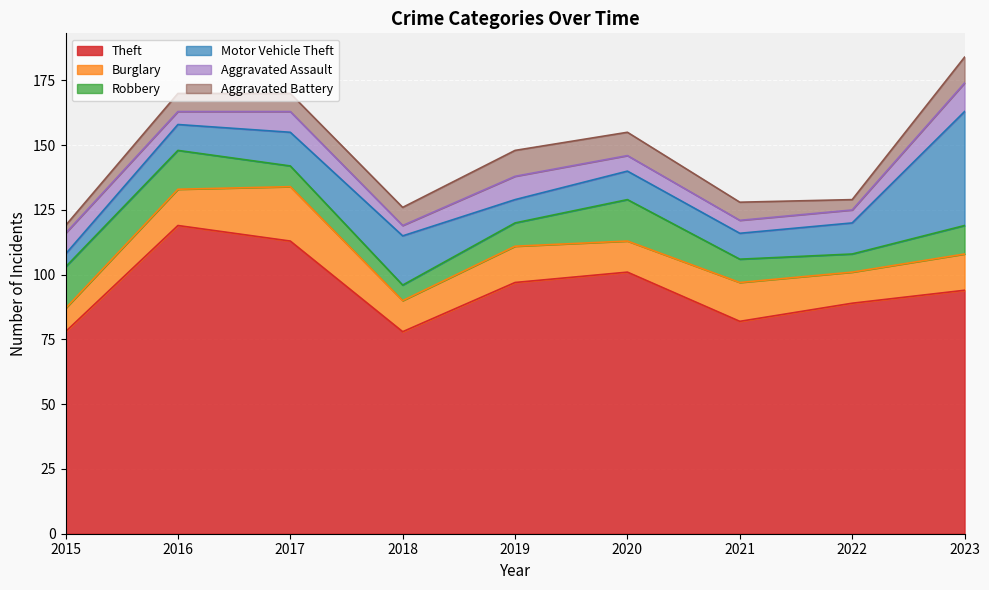

What is the difference between the highest and lowest values at 2023?

84